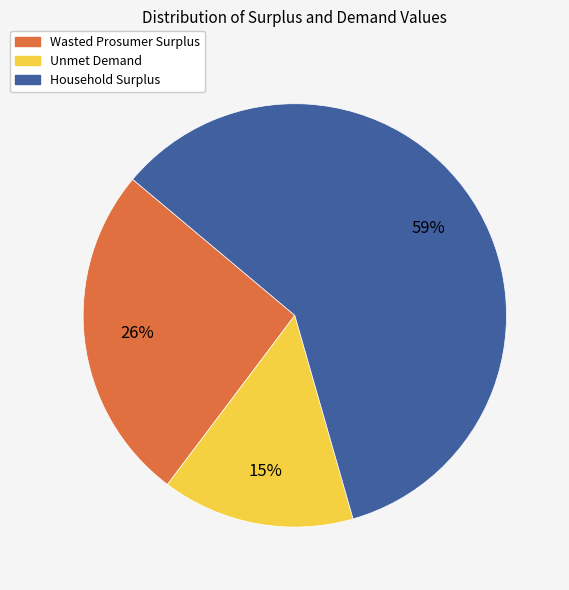

Combined, do Wasted Prosumer Surplus and Household Surplus account for over 50%?

Yes